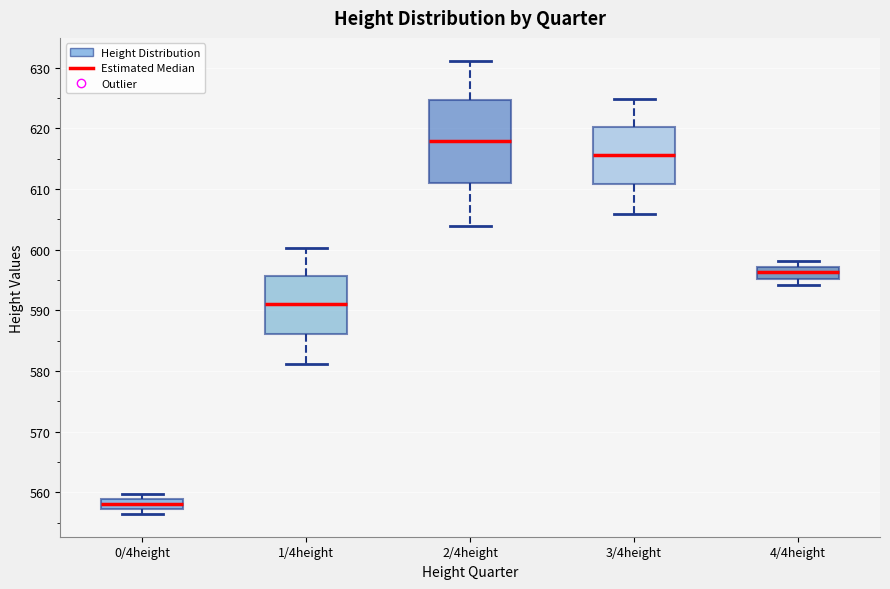

Where is the lower edge of the box for 4/4height on the y-axis? The values are not printed on the chart, so give them approximately, as read against the axis.

595